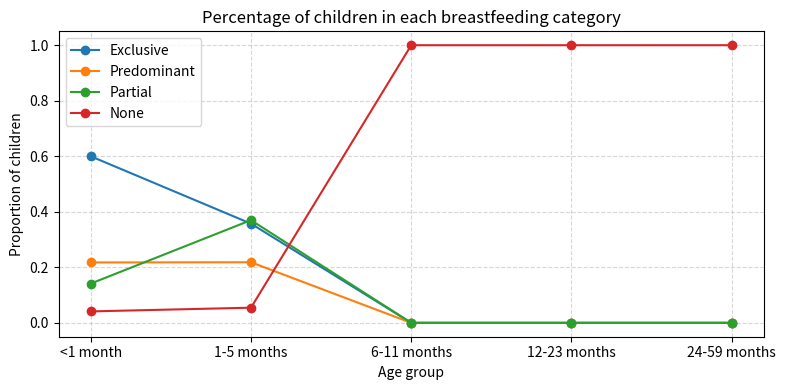

Between <1 month and 6-11 months, which series saw the biggest shift?

None